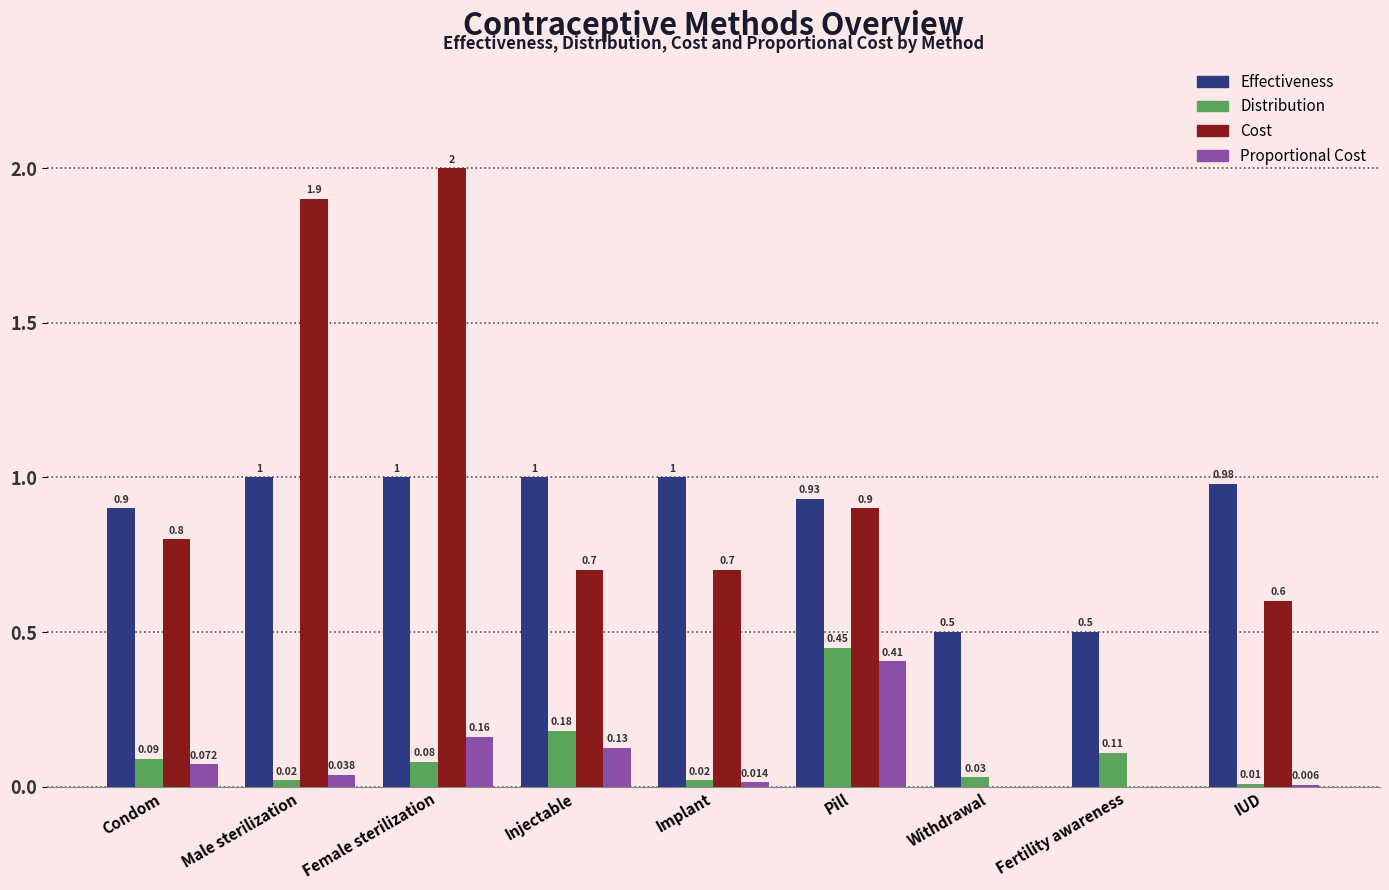

Which label corresponds to the largest value in the chart?

Female sterilization